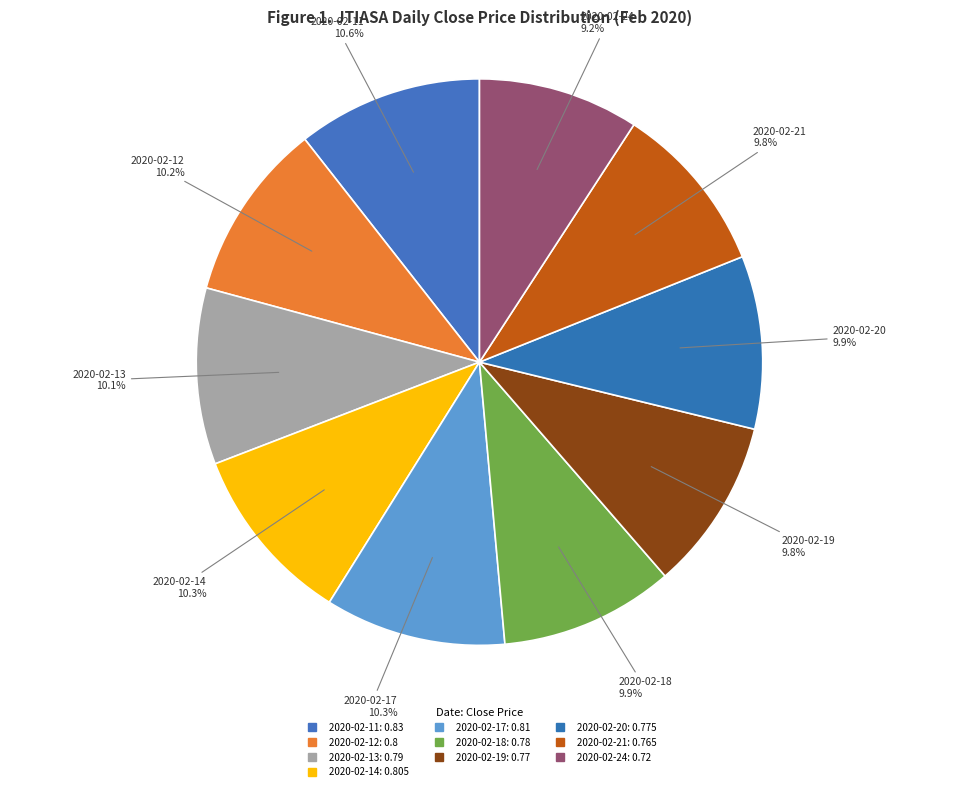

To the nearest percent, what portion does 2020-02-14 represent?

10%